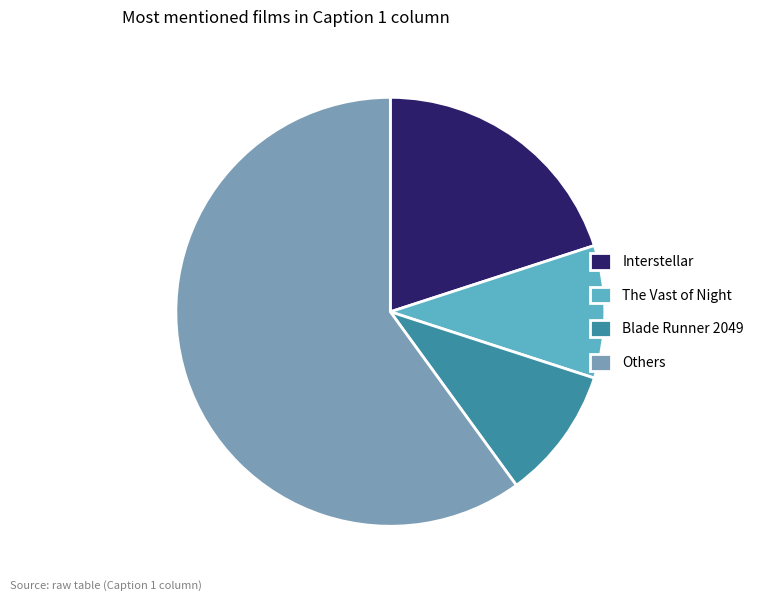

What is the largest slice in the pie chart?

Others